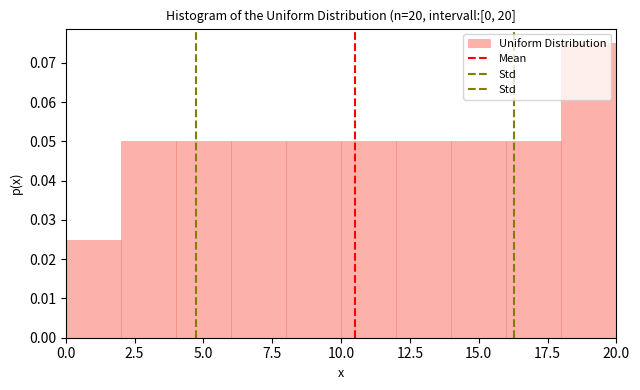

Reading left to right, list every bar in this chart as the range it spans on the x-axis followed by its height. The values are not printed on the chart, so give them approximately, as read against the axis.

0 to 2: 0.025
2 to 4: 0.050
4 to 6: 0.050
6 to 8: 0.050
8 to 10: 0.050
10 to 12: 0.050
12 to 14: 0.050
14 to 16: 0.050
16 to 18: 0.050
18 to 20: 0.075